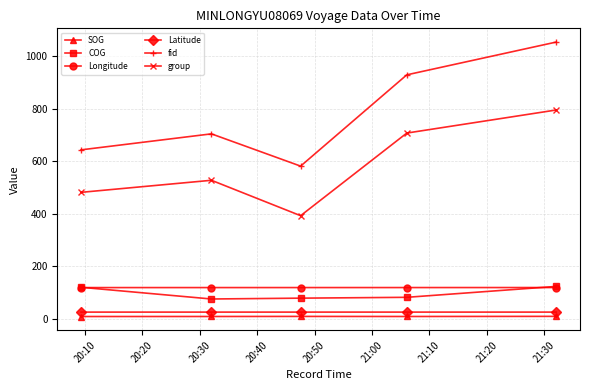

True or false: group and SOG intersect in this chart.

False